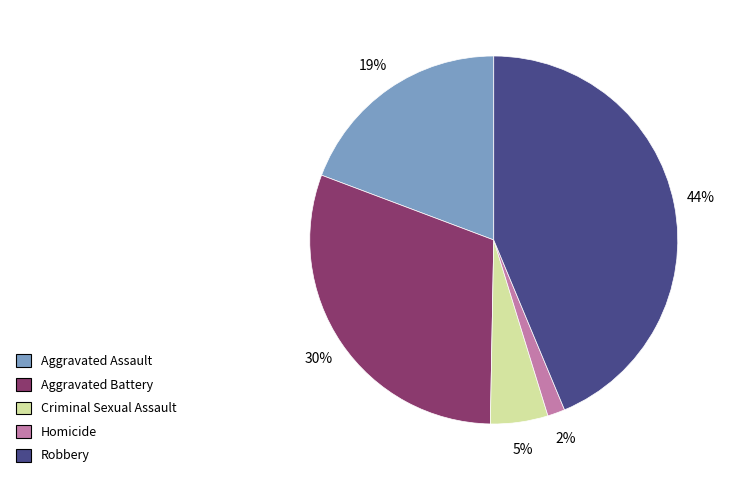

Combined, do Aggravated Battery and Homicide account for over 50%?

No